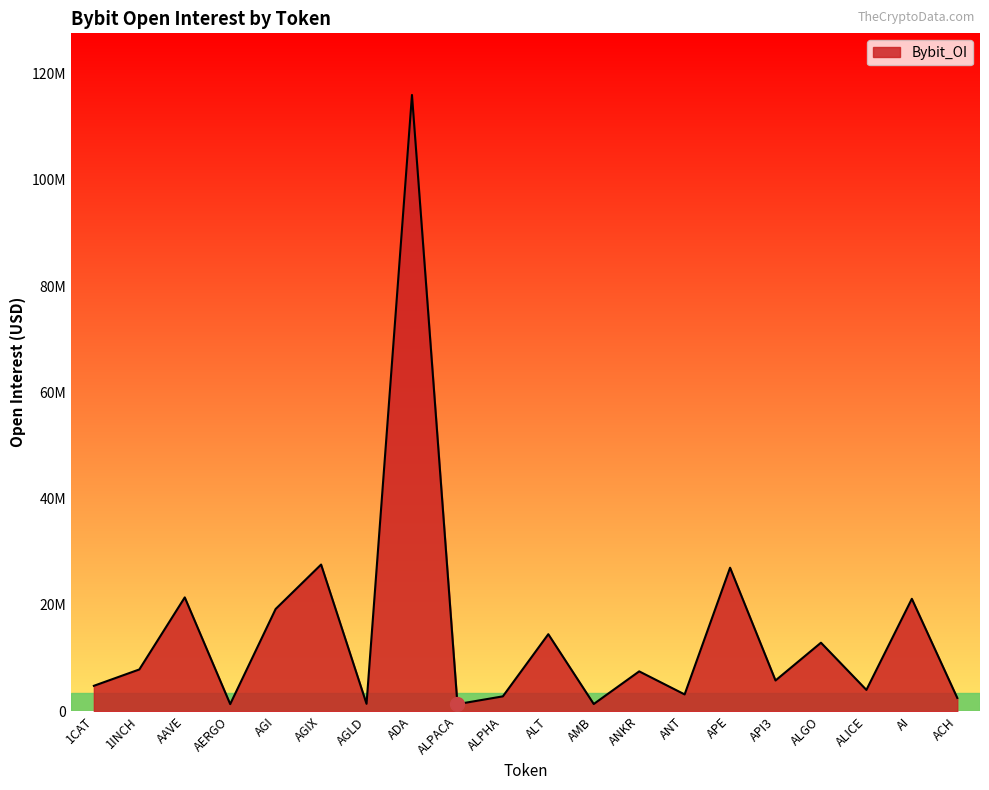

What is the change in value from AMB to ANKR?

+6144691